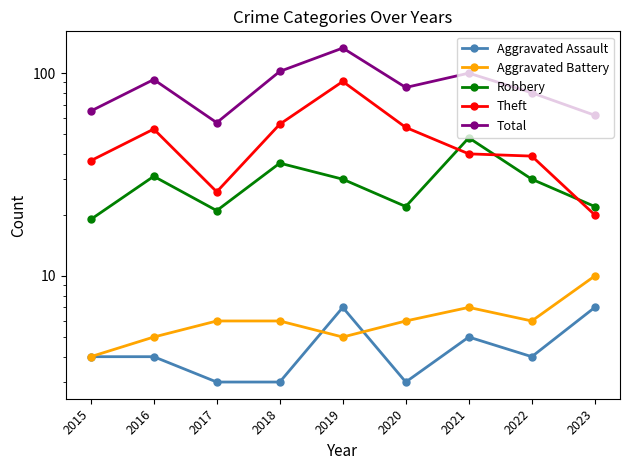

Does the chart display data point markers on the line(s)?

Yes